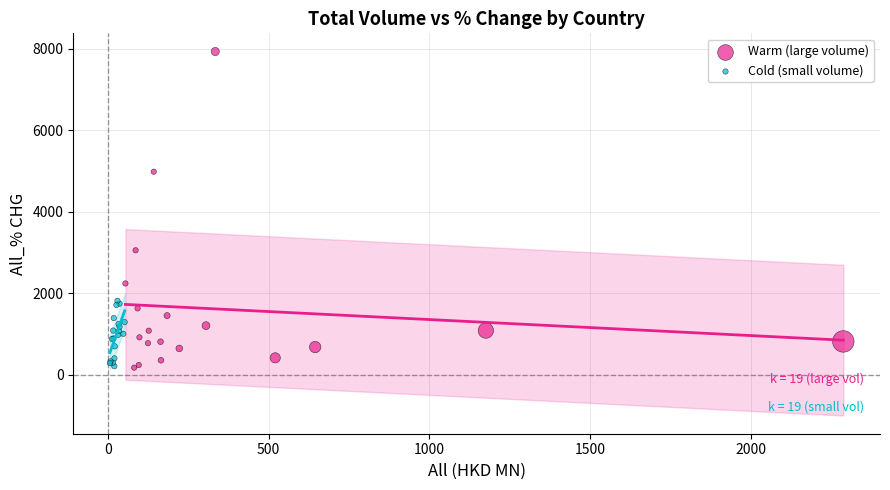

Which series has the largest Y range (max minus min)?

Warm (large volume)